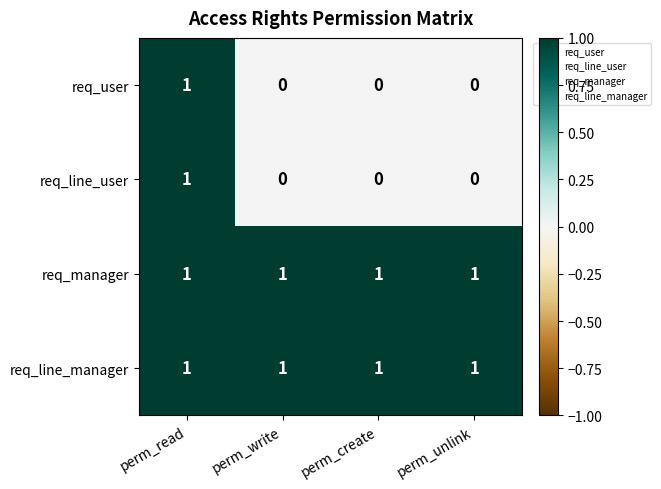

At which label does req_user reach its peak?

perm_read